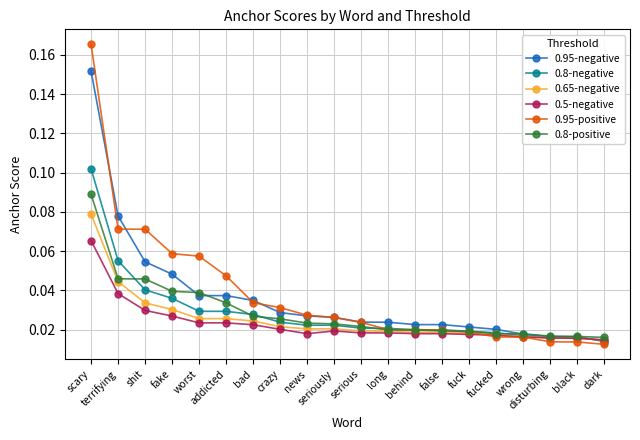

Count the 0.95-negative values in the range 0 to 1.

20